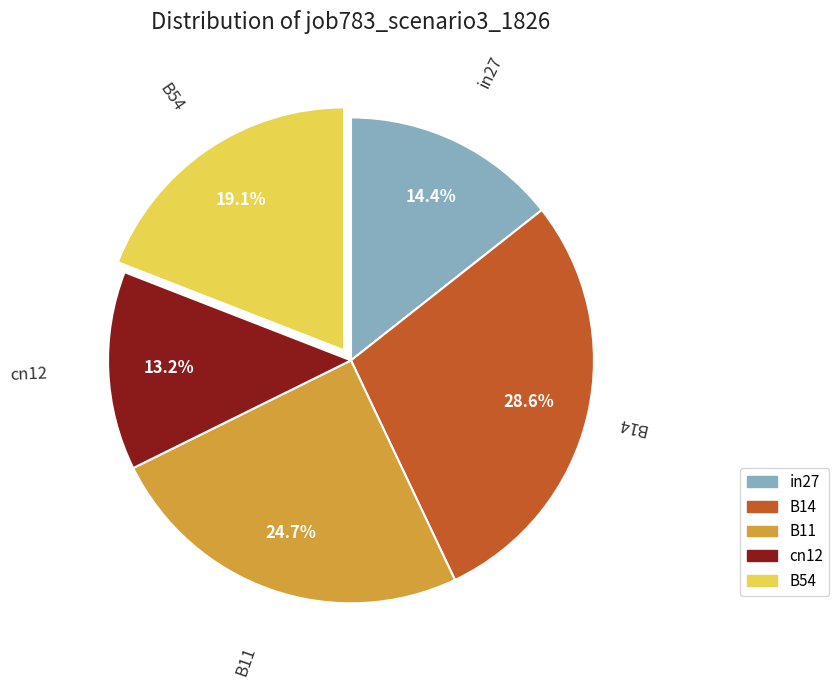

What percentage do B54 and B14 together represent?

47.7%